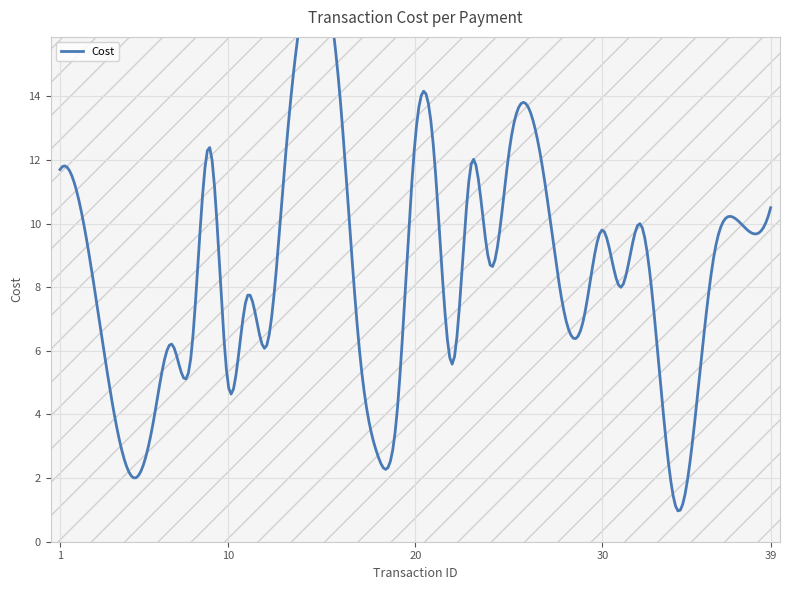

Where is the data nearest to the value 7?

29